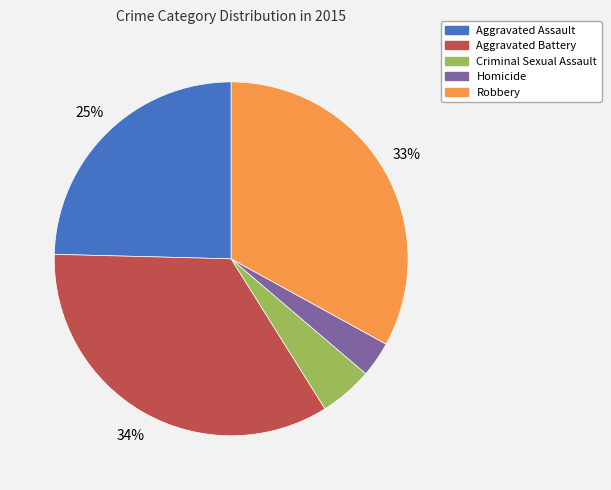

Is it true that Aggravated Assault is 12% of the pie?

False